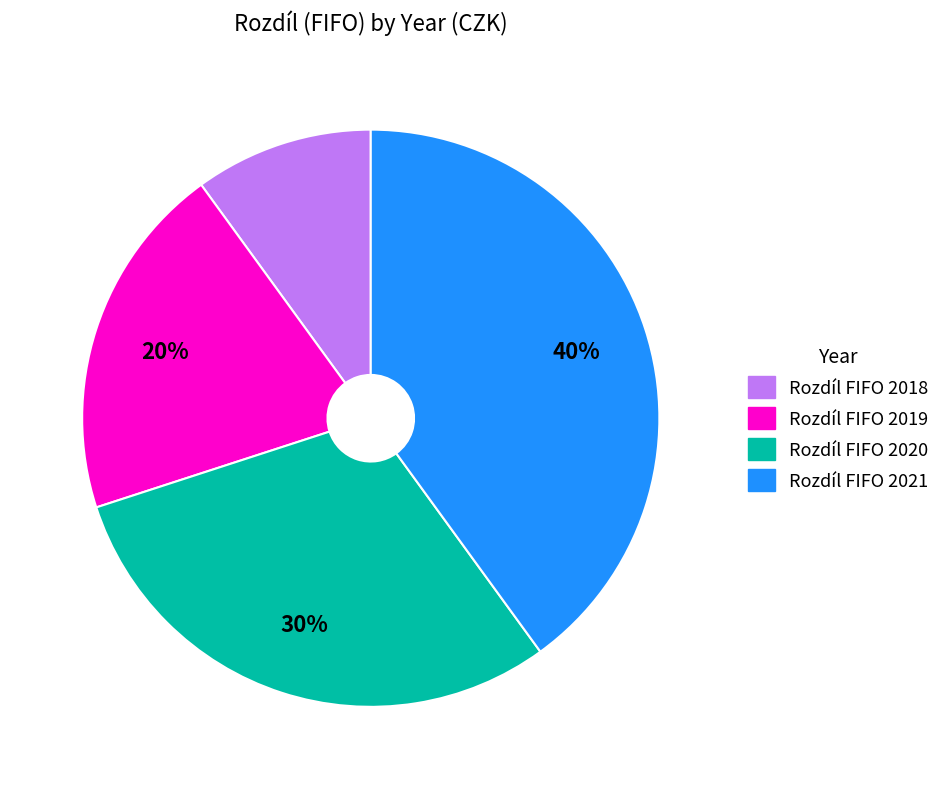

To the nearest percent, what is the average slice percentage?

25%